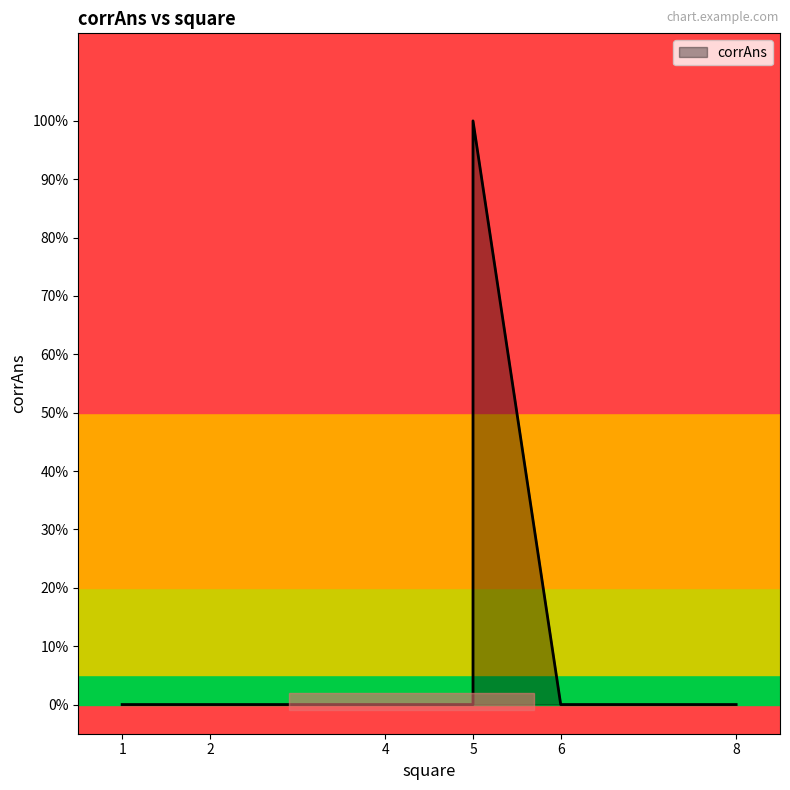

Rank the categories by value from highest to lowest.

5, 5, 4, 2, 6, 8, 1